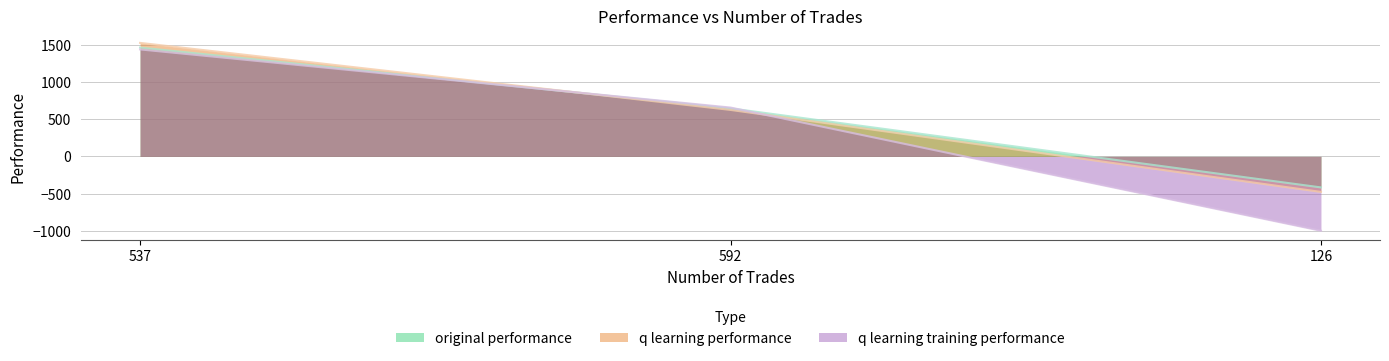

Reading right to left, list all the values displayed in this chart.

original performance: 126=-417.5	592=645.7	537=1462.8
q learning performance: 126=-477.9	592=624.6	537=1525.9
q learning training performance: 126=-1000.0	592=656.4	537=1438.1